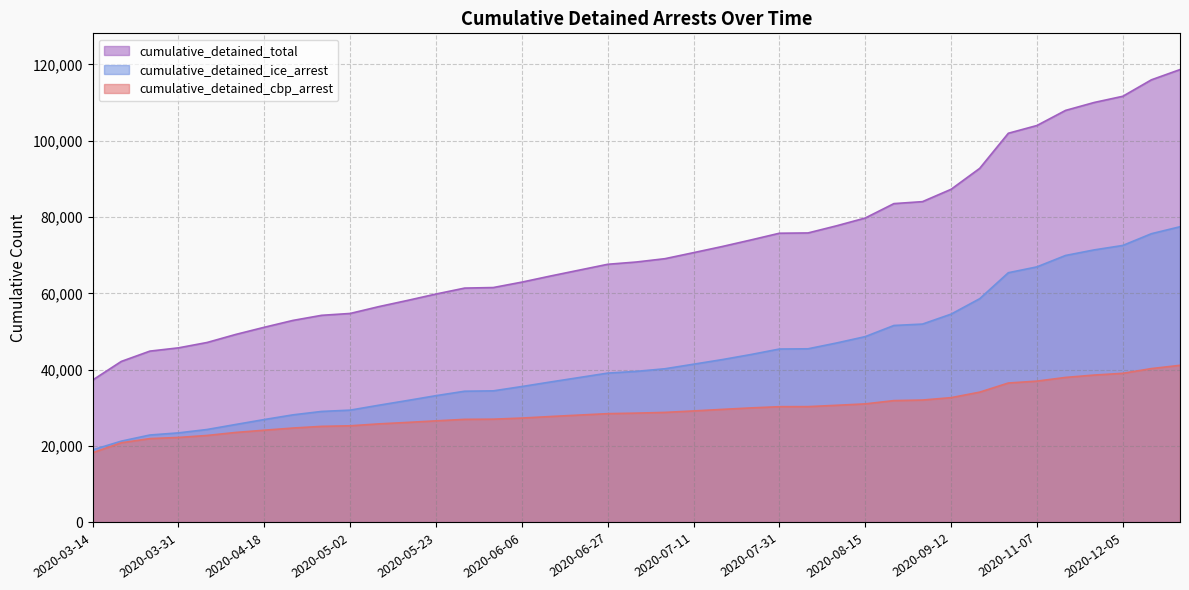

Reading right to left, transcribe all the data shown in this chart.

cumulative_detained_cbp_arrest: 41169	40310	39074	38616	37997	37029	36532	34141	32700	32072	31922	31068	30698	30346	30332	30011	29624	29221	28836	28647	28506	28136	27757	27352	27062	27016	26623	26212	25828	25326	25179	24739	24173	23584	22795	22275	21975	20880	18282
cumulative_detained_ice_arrest: 77469	75643	72567	71401	69944	66956	65423	58619	54579	51972	51604	48688	47022	45498	45438	43990	42663	41462	40266	39583	39129	37965	36805	35612	34480	34383	33222	31952	30715	29429	29086	28194	26968	25674	24359	23473	22915	21307	19029
cumulative_detained_total: 118638	115953	111641	110017	107941	103985	101955	92760	87279	84044	83526	79756	77720	75844	75770	74001	72287	70683	69102	68230	67635	66101	64562	62964	61542	61399	59845	58164	56543	54755	54265	52933	51141	49258	47154	45748	44890	42187	37311